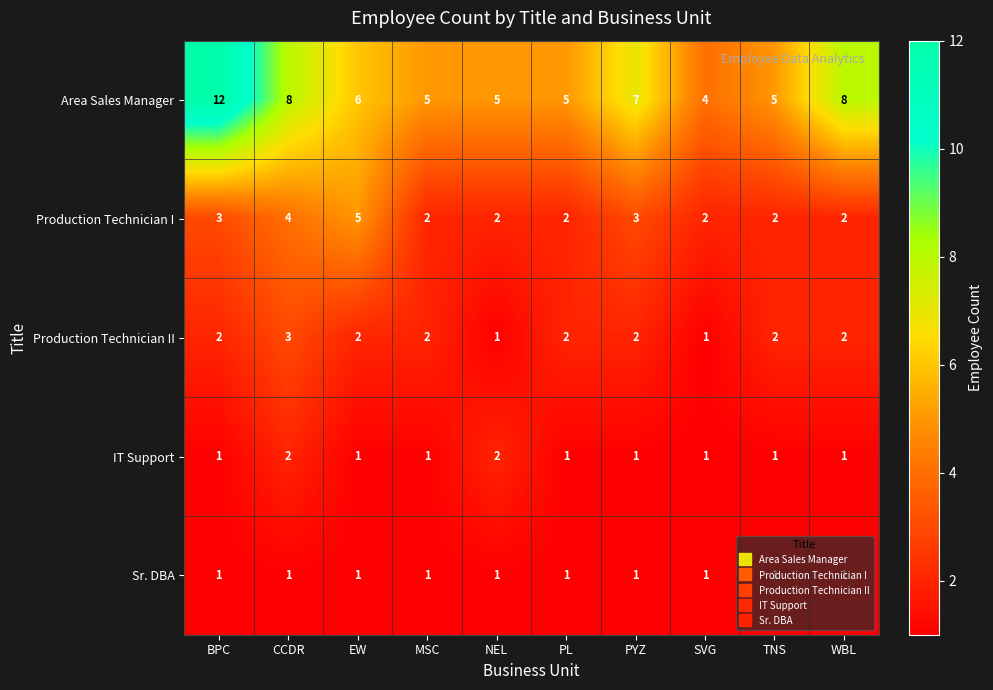

What is the average value of the Production Technician I series?

3